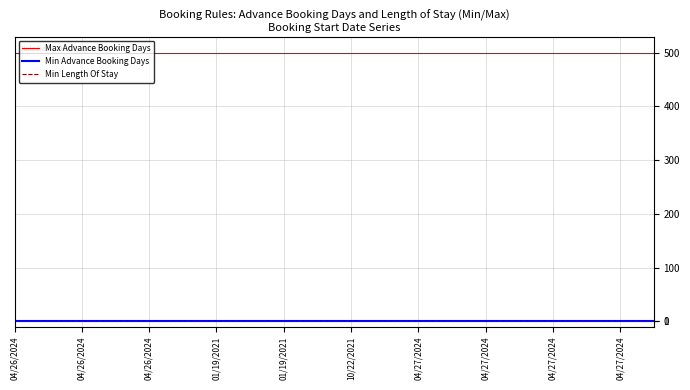

True or false: Min Advance Booking Days and Max Advance Booking Days cross at least once.

False